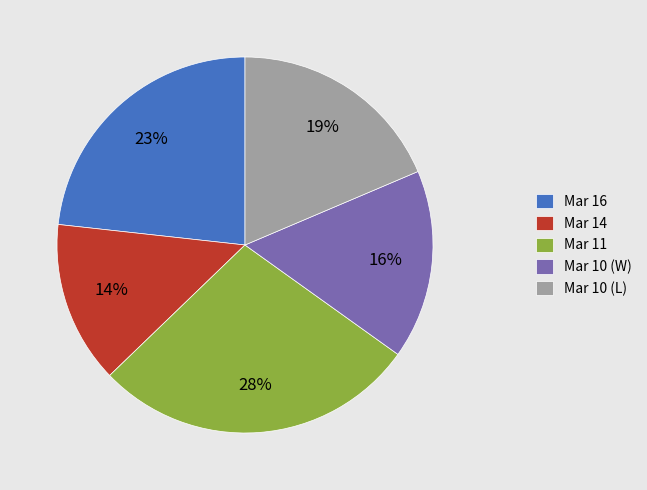

How many slices are in this pie chart?

5